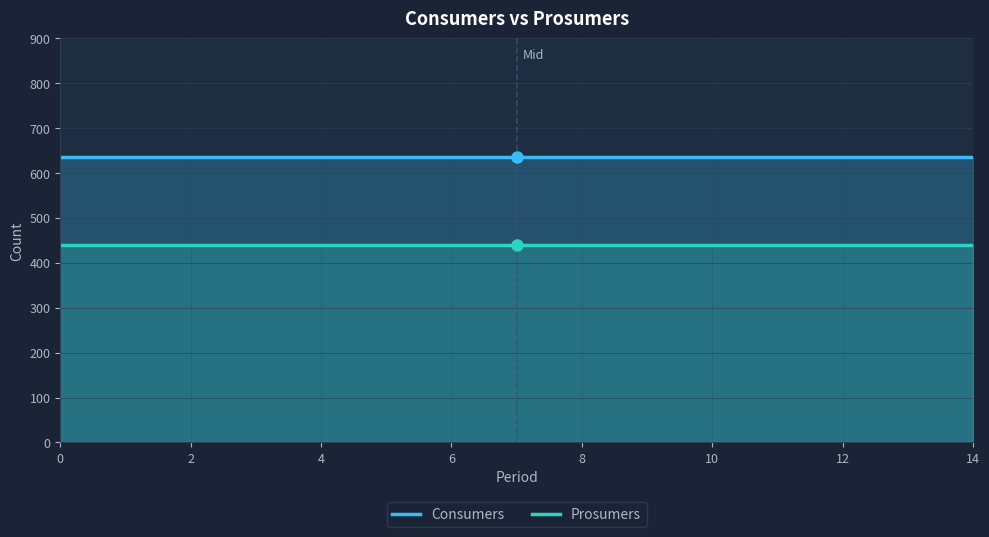

What is the difference between the highest and lowest values at 9?

195